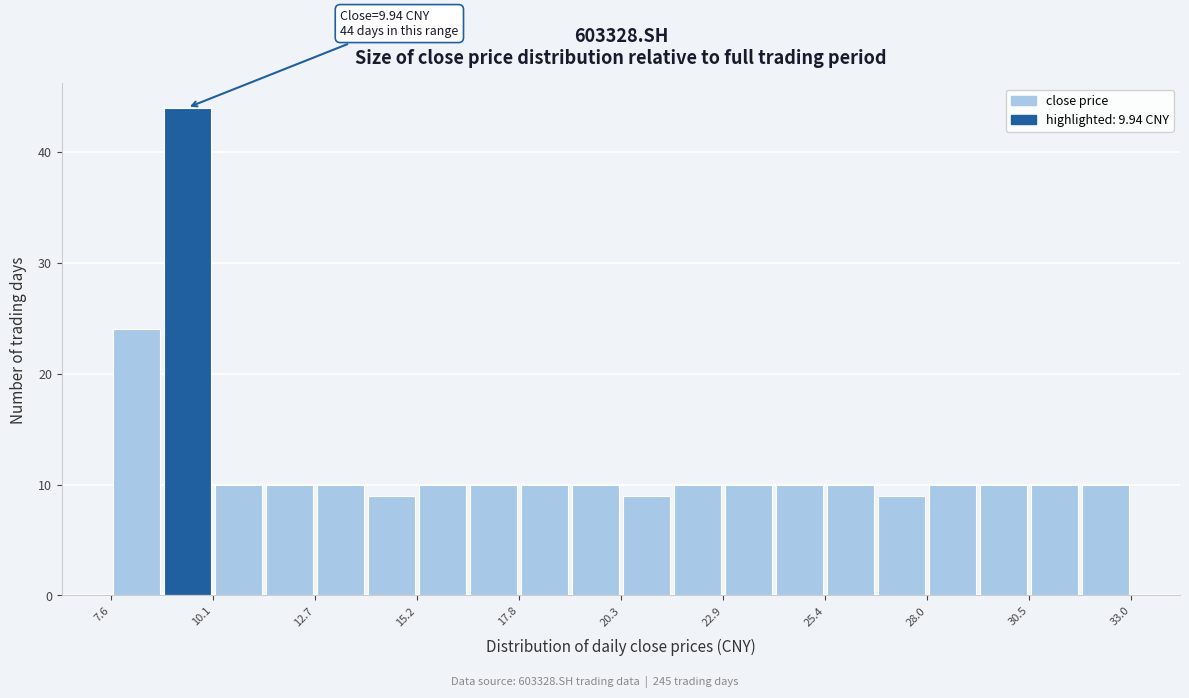

Around what value on the x-axis is the tallest bar? Give the approximate position of its centre, as read against the axis.

9.5